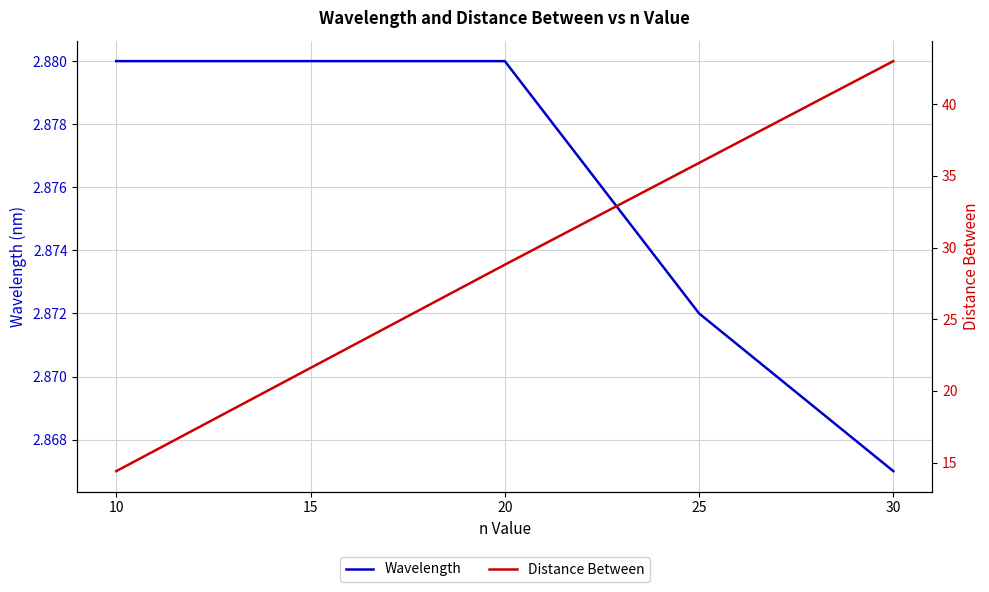

What is the value of the Distance Between point at the 1st from the left?

14.4